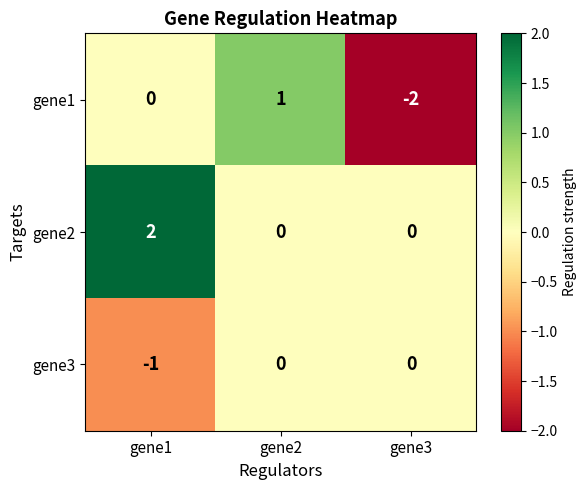

Between gene2 and gene3, which series saw the biggest shift?

gene1